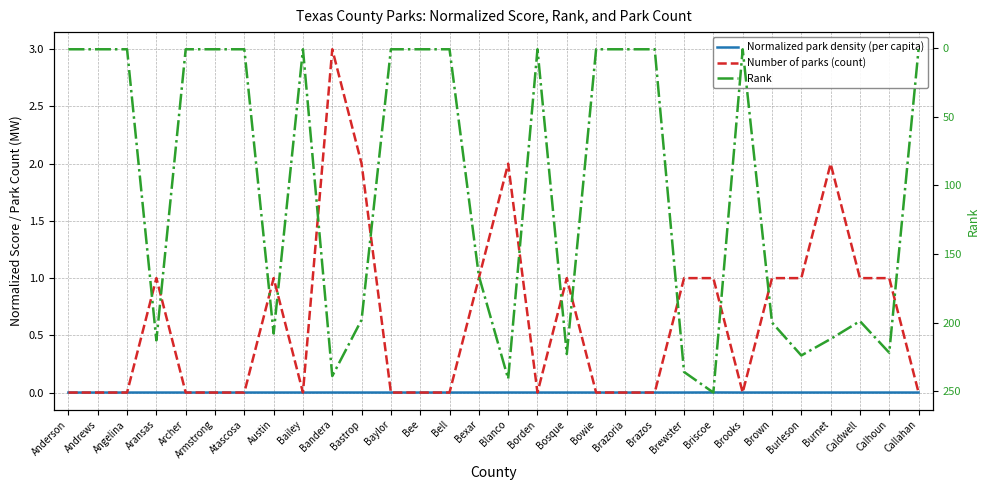

Does the chart have visible grid lines?

Yes